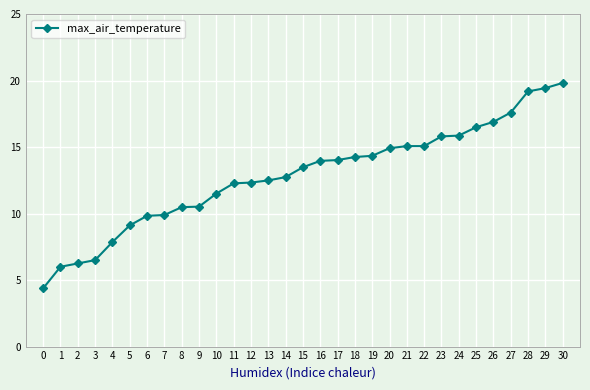

What is the average value?

12.8